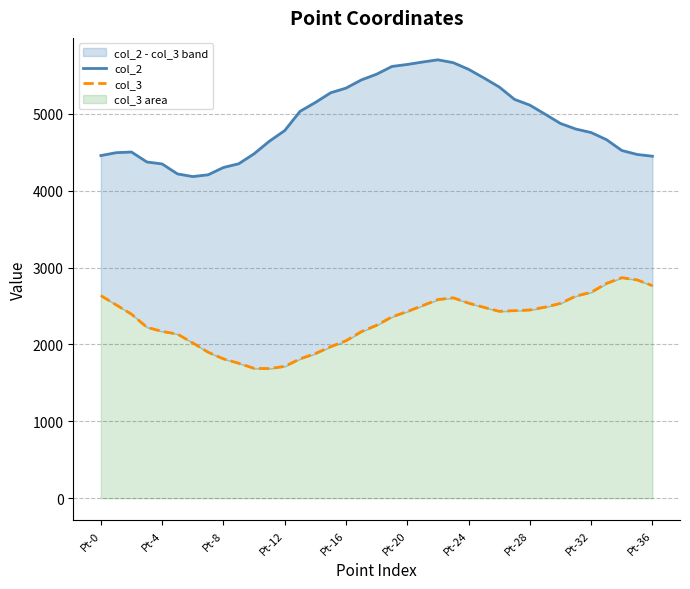

Rank the series by their average value, from highest to lowest.

col_2, col_3